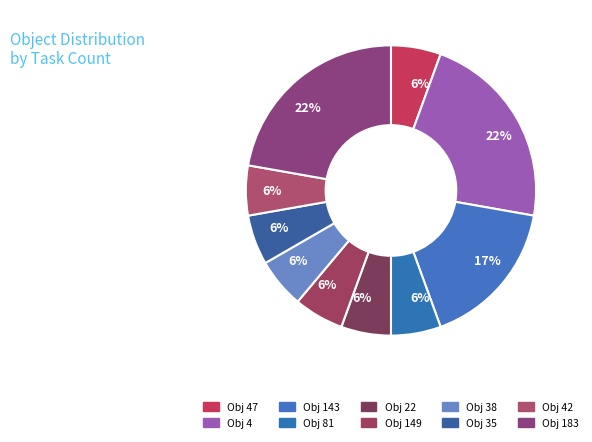

Count the number of slices in the pie.

10